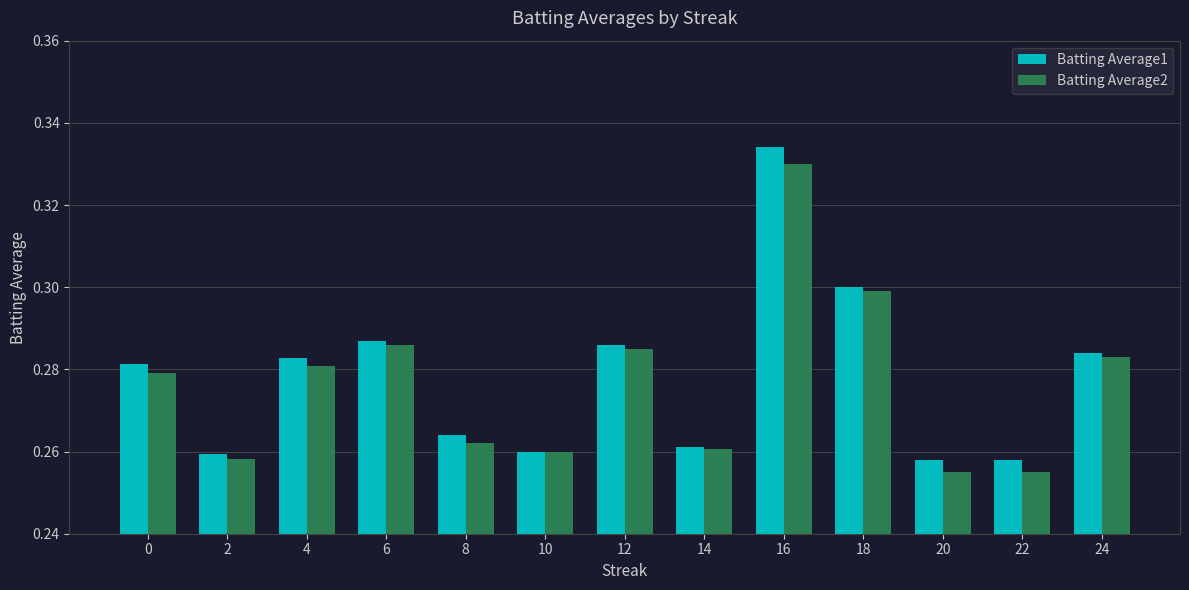

What is the difference between the maximum and minimum values in the Batting Average1 series?

0.1